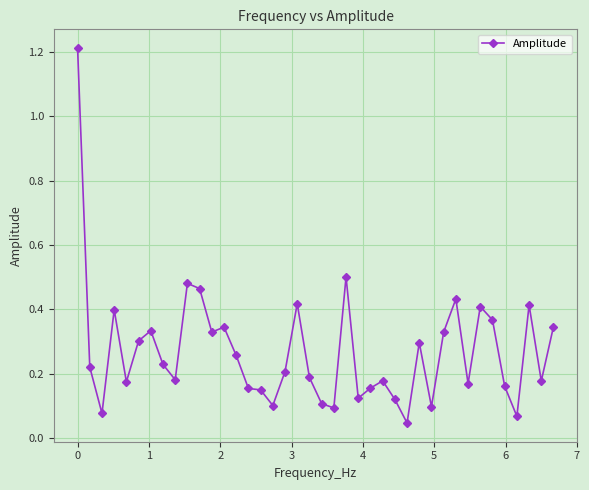

How many series are shown in this chart?

1